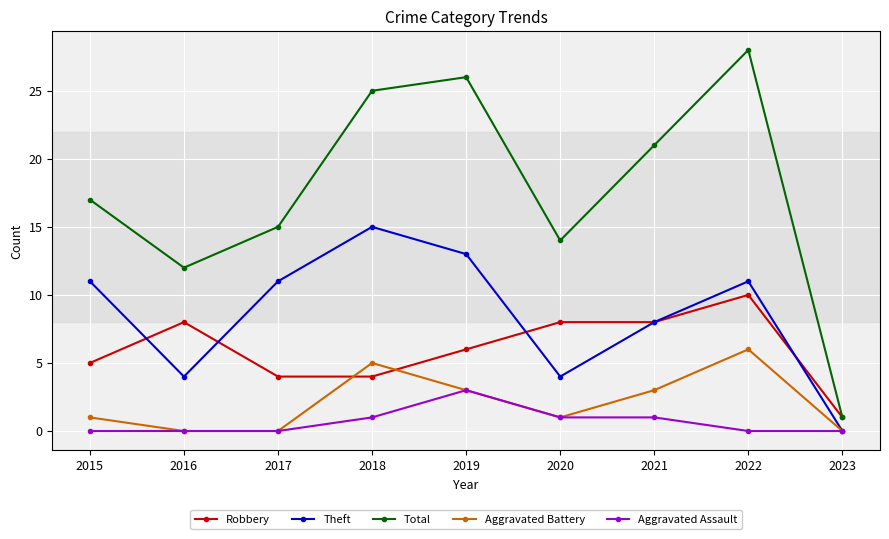

At 2015, list the series in order from largest to smallest.

Total, Theft, Robbery, Aggravated Battery, Aggravated Assault